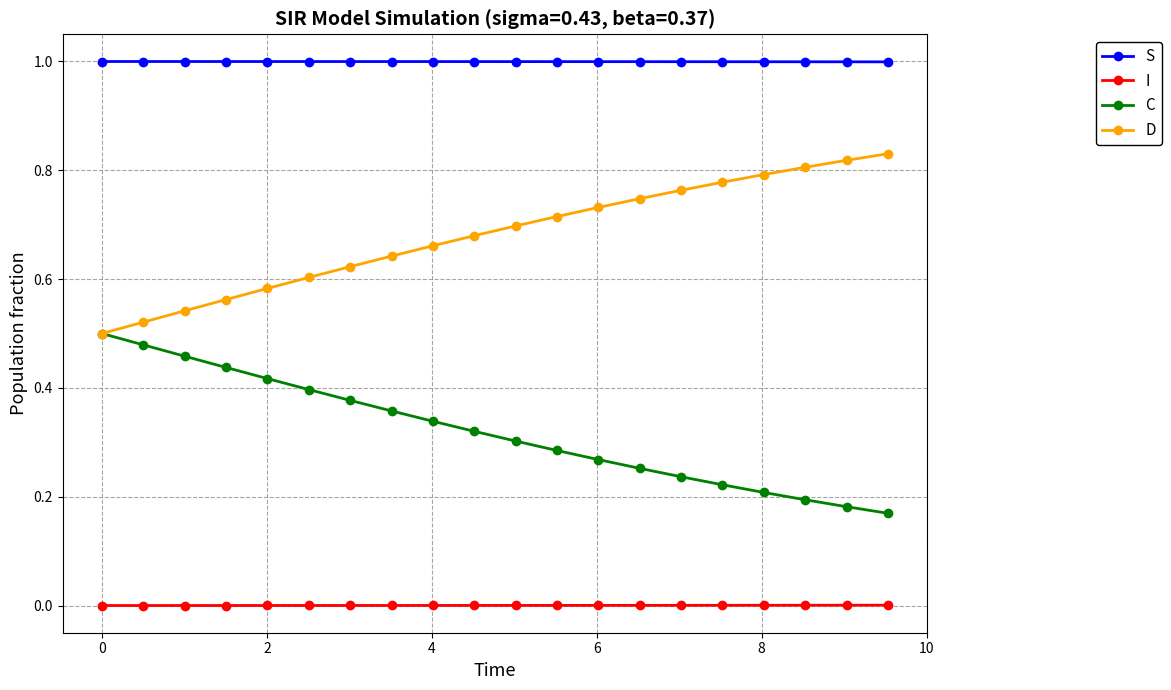

What is the maximum value shown in the chart?

1.0